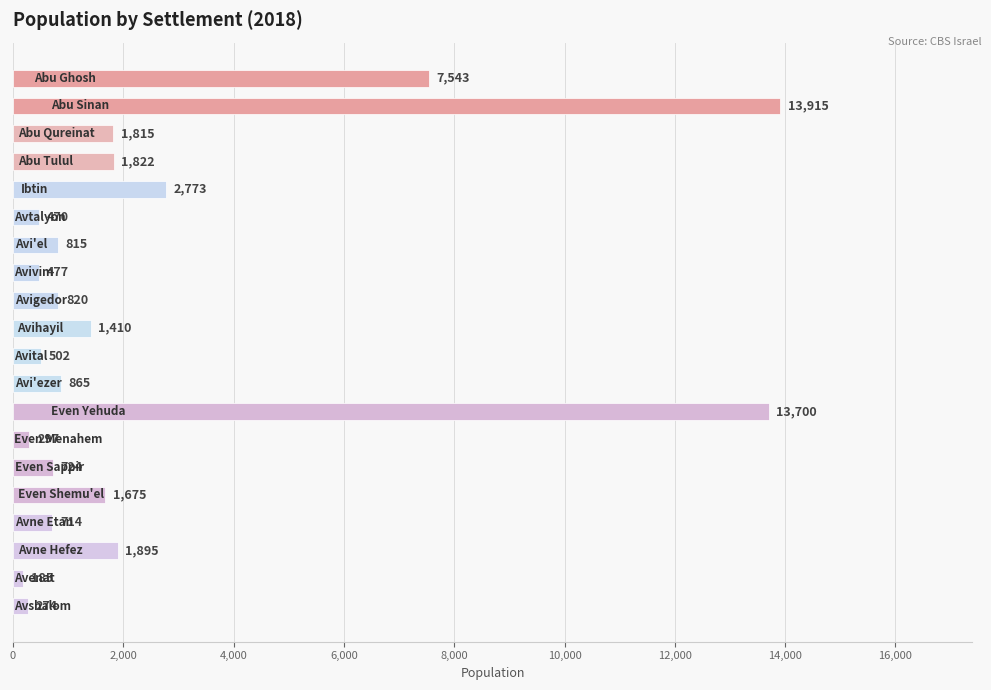

What is the minimum value shown in the chart?

185